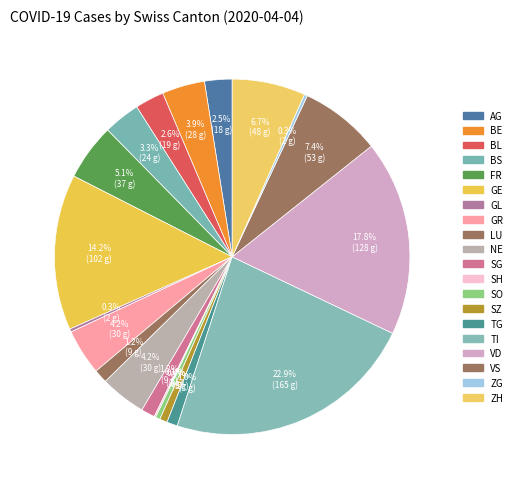

To the nearest percent, what is the difference between the largest and smallest slice percentages?

23%